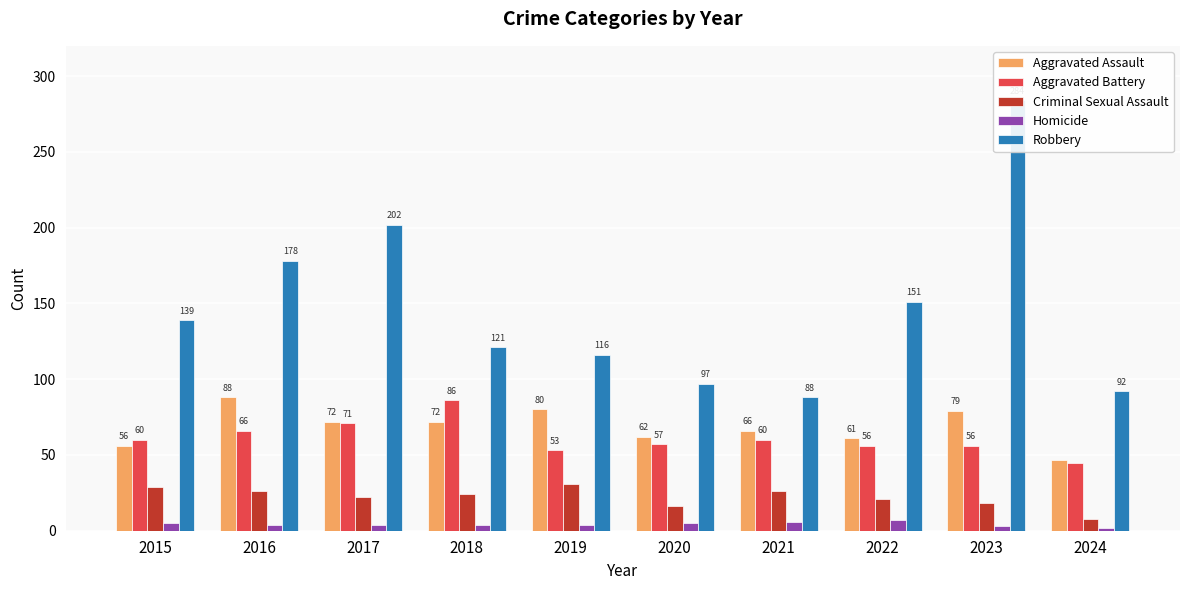

What are all the series names shown in the legend?

Aggravated Assault, Aggravated Battery, Criminal Sexual Assault, Homicide, Robbery